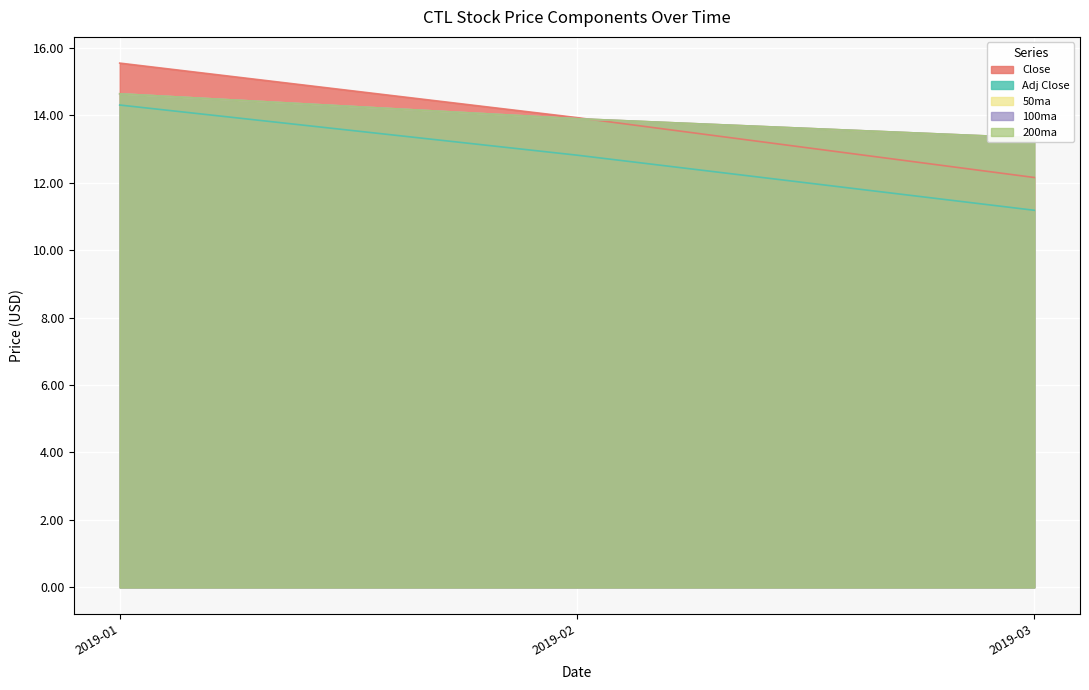

At which label does Adj Close reach its peak?

2019-01